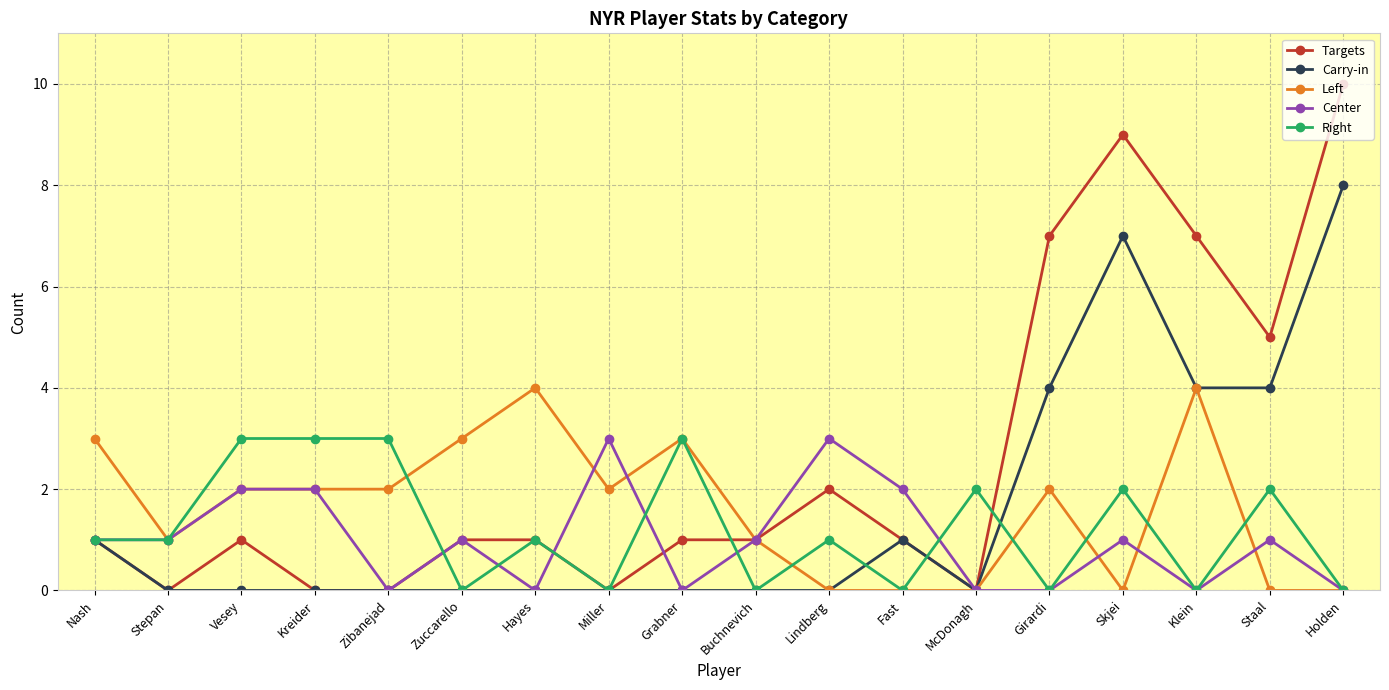

Does the chart display data point markers on the line(s)?

Yes